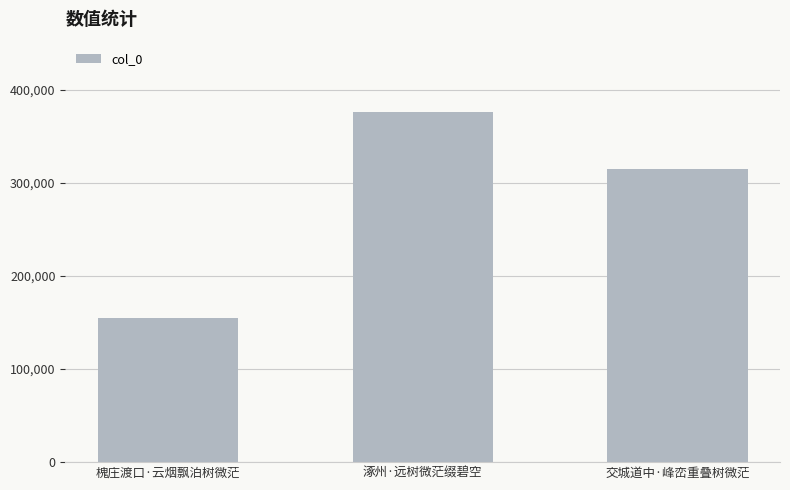

What is the label of the 3rd bar from the left?

交城道中·峰峦重叠树微茫